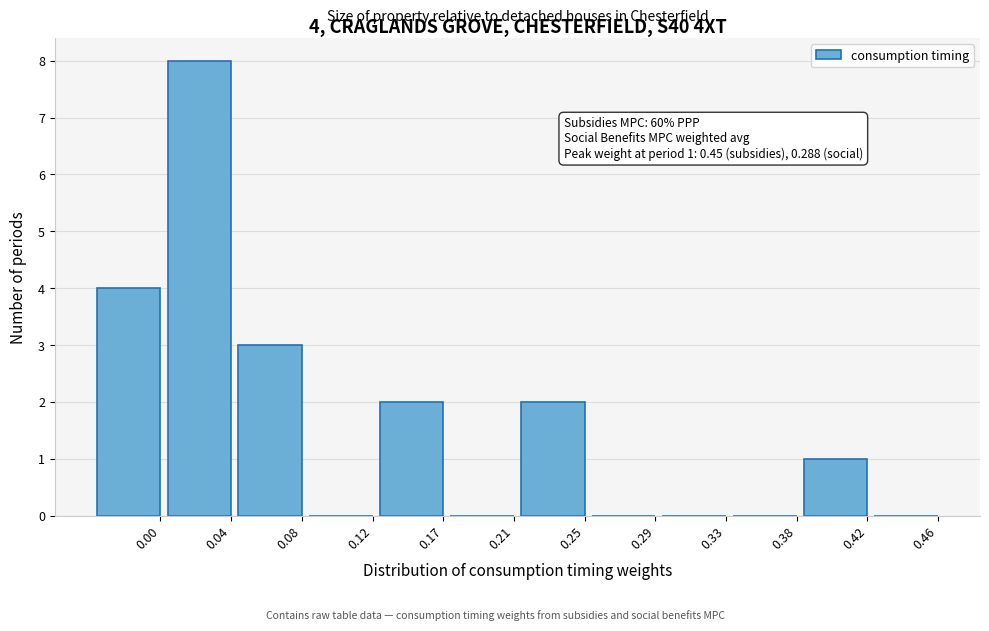

Reading left to right, what are all the values shown in this chart?

0.00=4	0.04=8	0.08=3	0.12=0	0.17=2	0.21=0	0.25=2	0.29=0	0.33=0	0.38=0	0.42=1	0.46=0